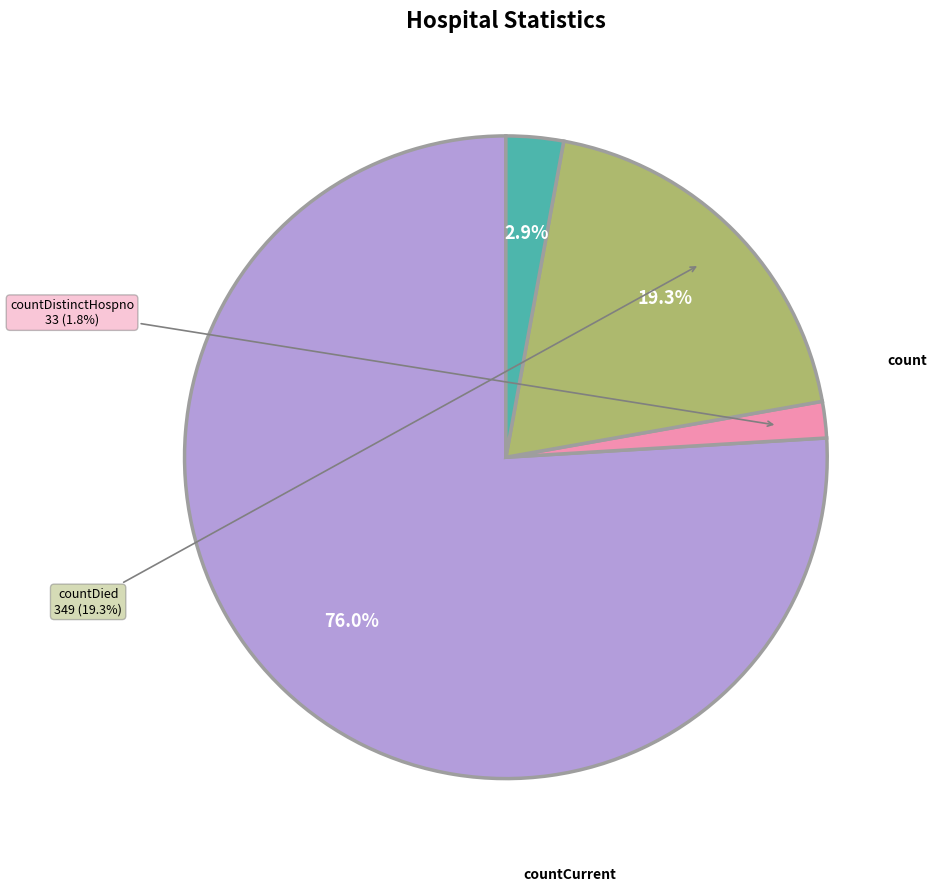

True or false: count accounts for 86% of the total.

False